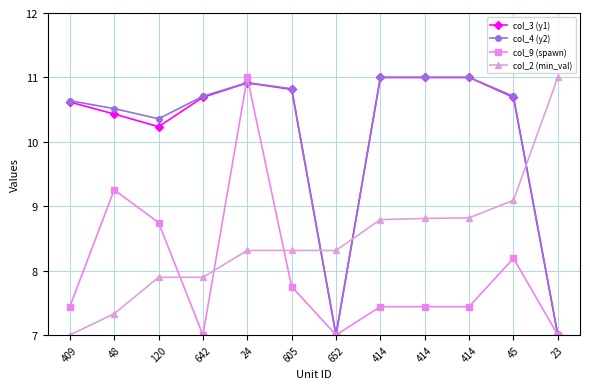

How many categories are shown in the chart?

12